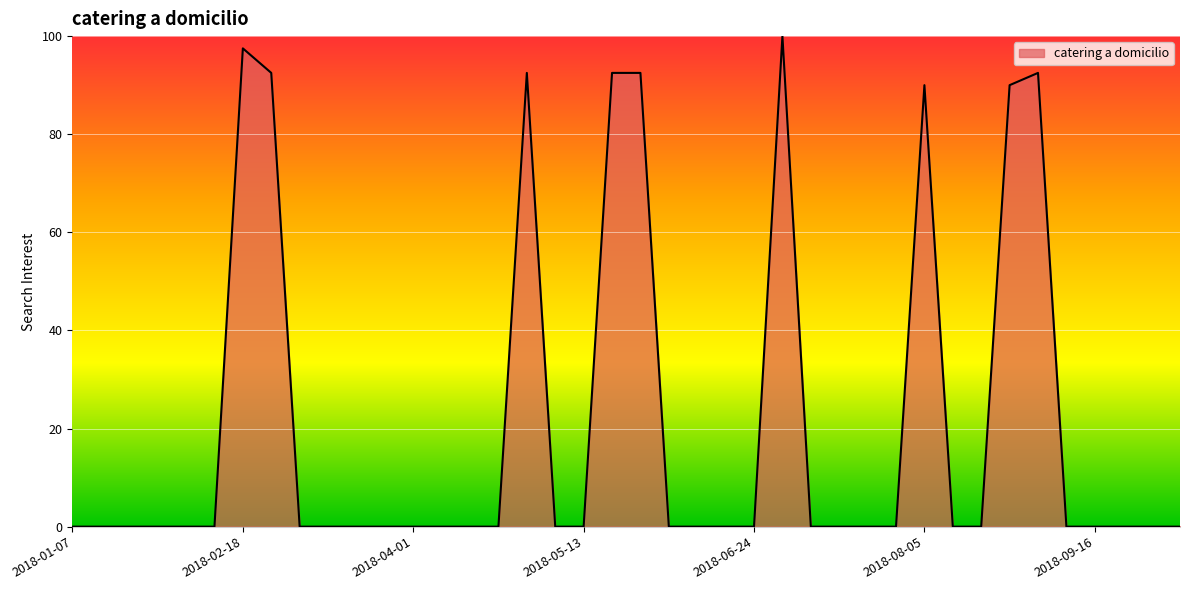

What is the maximum value shown in the chart?

100.0